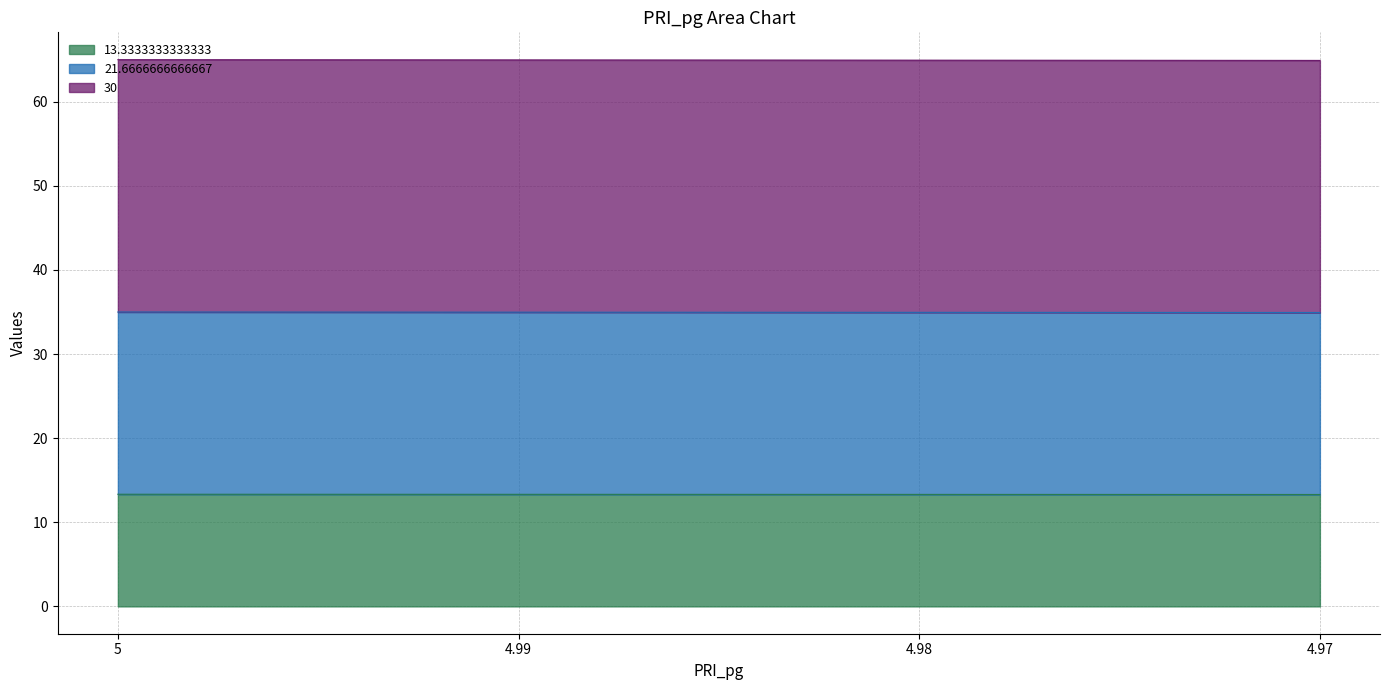

What is the label of the 3rd point from the right?

4.99